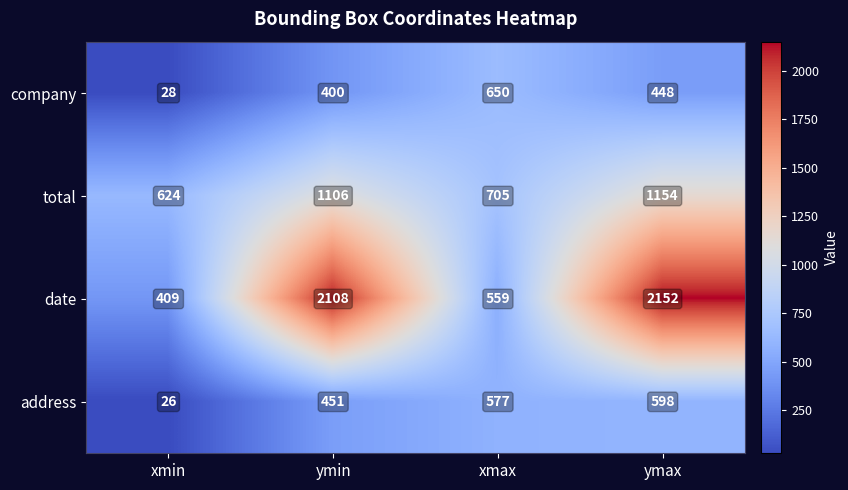

The value of company at ymin is 400. True or false?

True